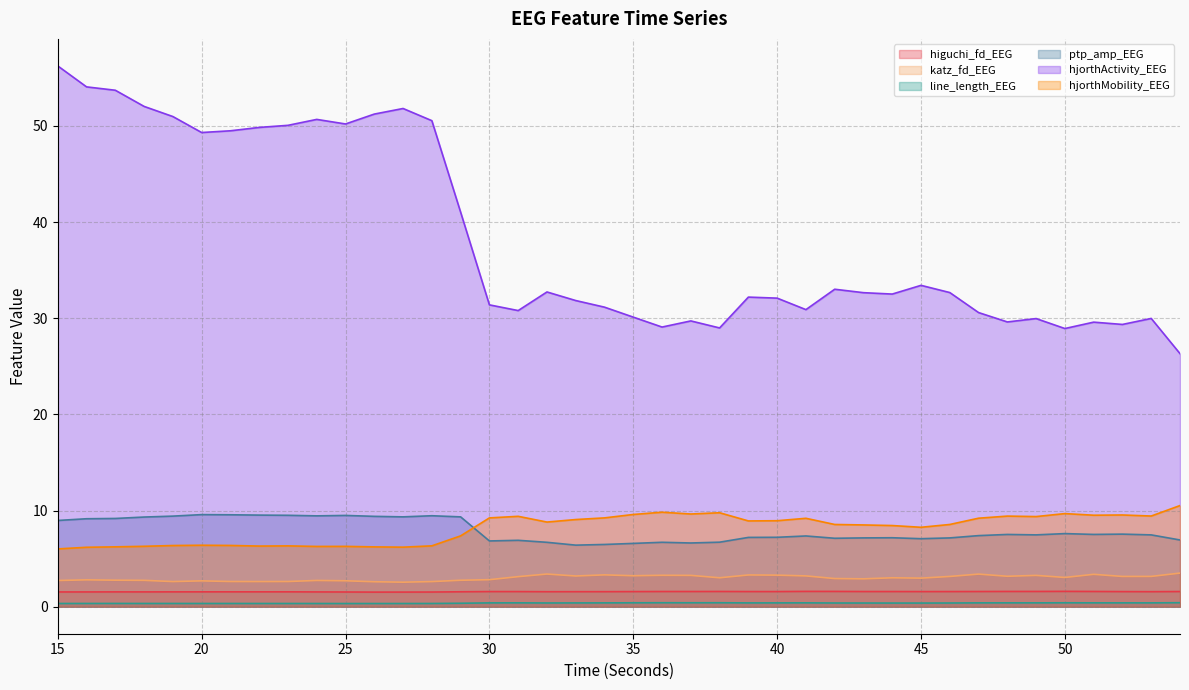

What is the greatest value displayed?

56.2